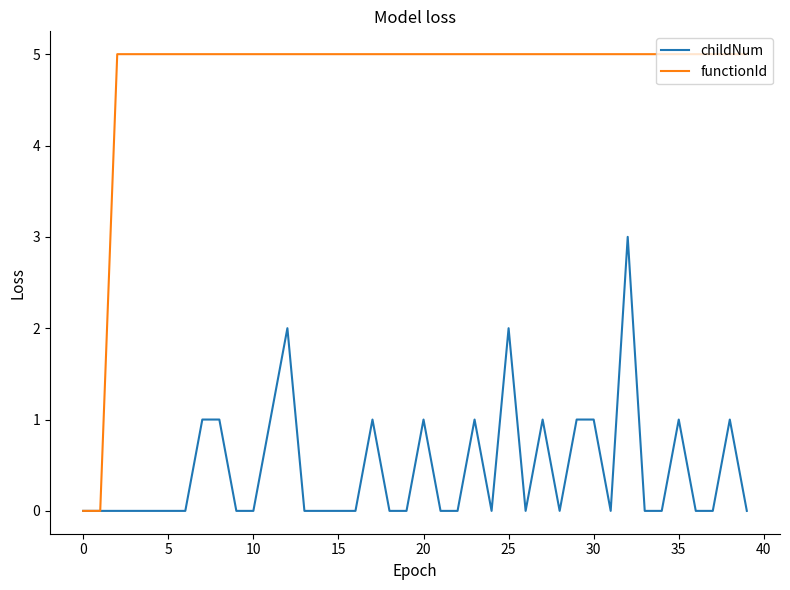

List the series in order of their peak value, lowest first.

childNum, functionId